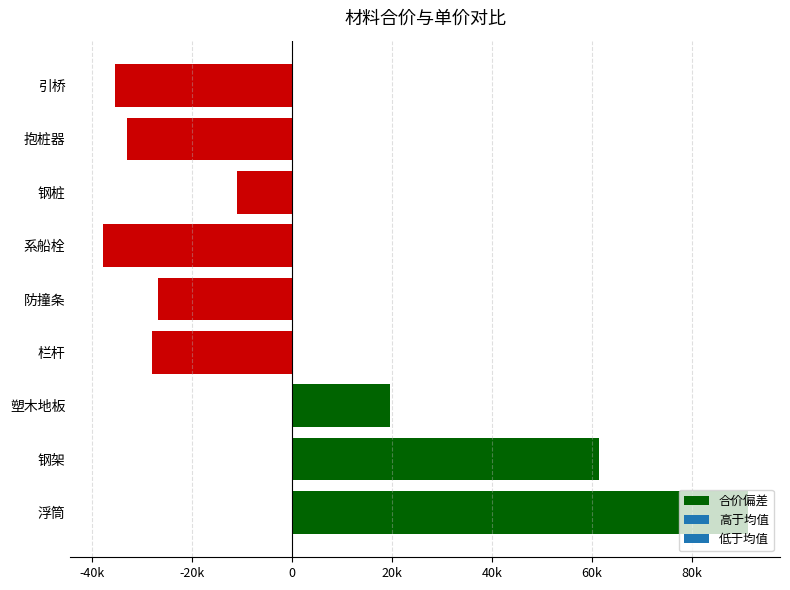

Does the chart contain any negative values?

Yes